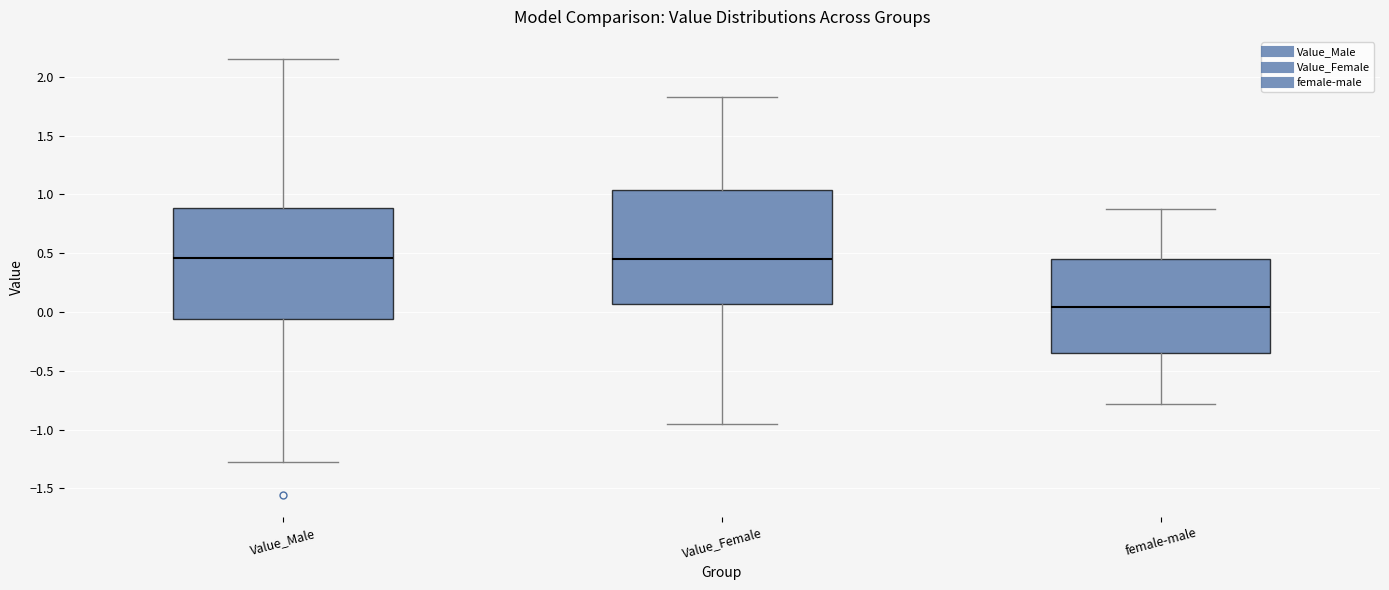

Reading left to right, transcribe this box plot: for each box, give where its median line is, the range the box spans, and where its two whiskers end, as read against the y-axis. The values are not printed on the chart, so give them approximately, as read against the axis.

Value_Male: median 0.45, box -0.05 to 0.90, whiskers -1.25 to 2.15
Value_Female: median 0.45, box 0.05 to 1.05, whiskers -0.95 to 1.85
female-male: median 0.05, box -0.35 to 0.45, whiskers -0.80 to 0.90